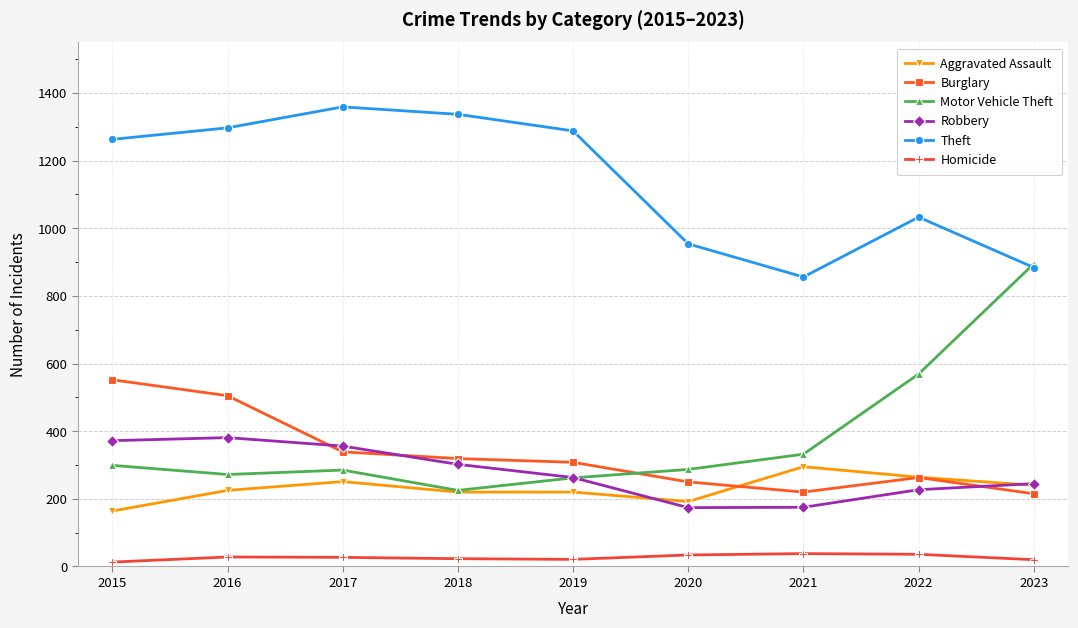

How many lines are shown in the chart?

6